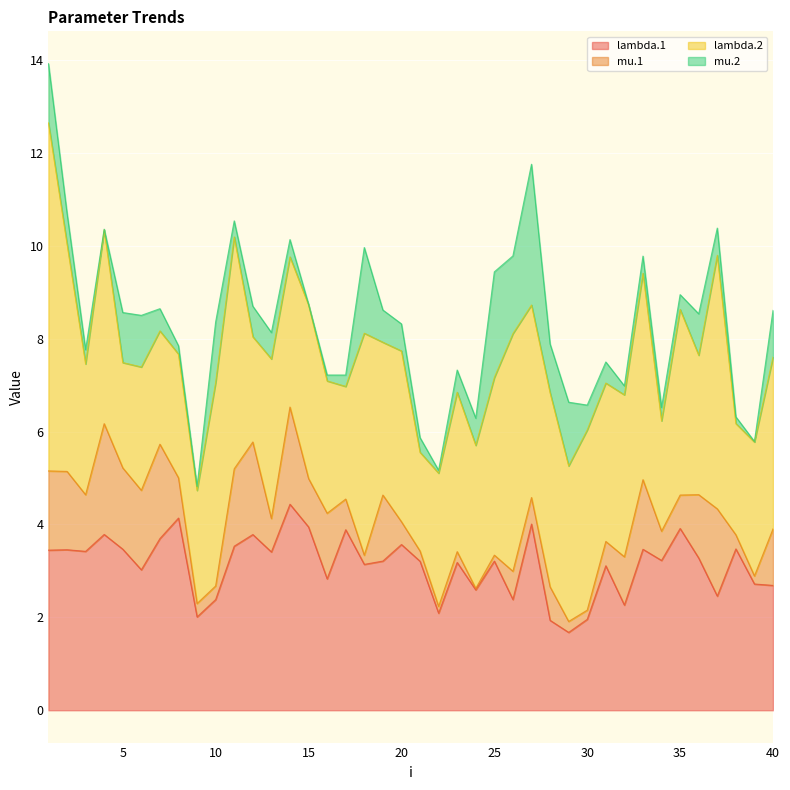

Between 30 and 40, which is larger?

40